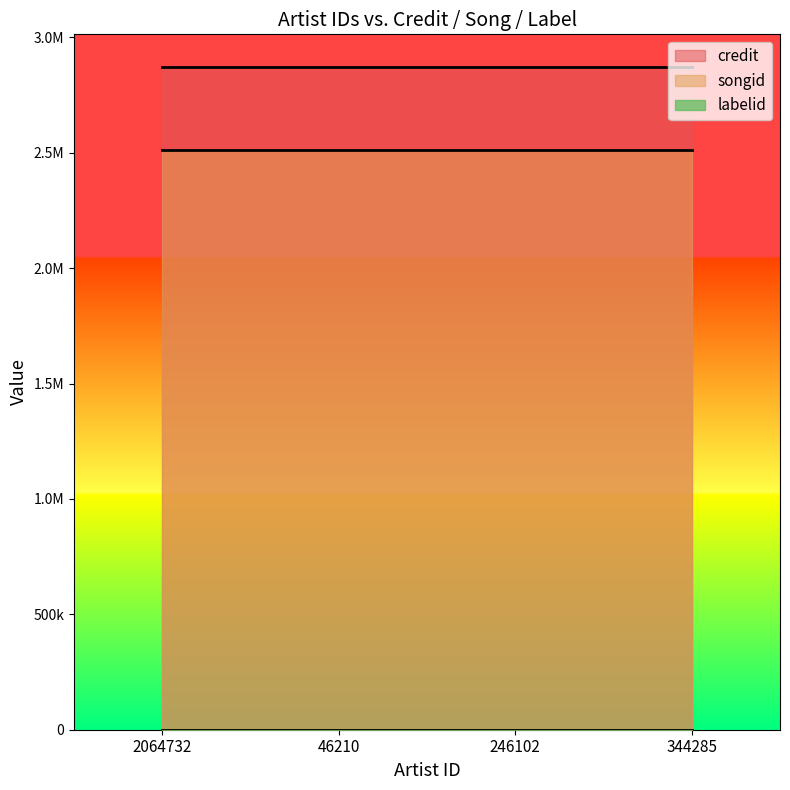

Which has a higher value, 46210 or 246102?

46210